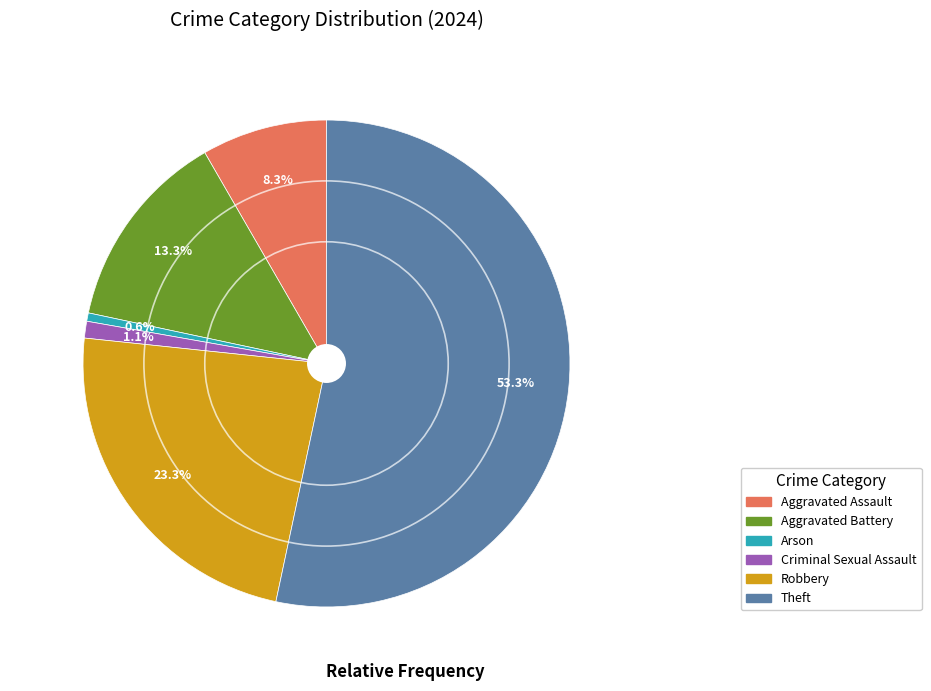

Count the number of slices in the pie.

6